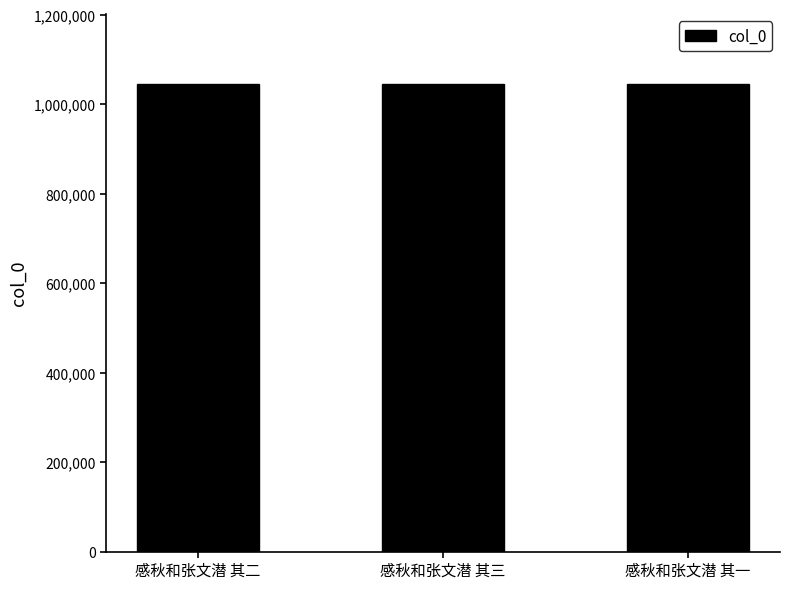

What value does the data have at 感秋和张文潜 其一?

1045007